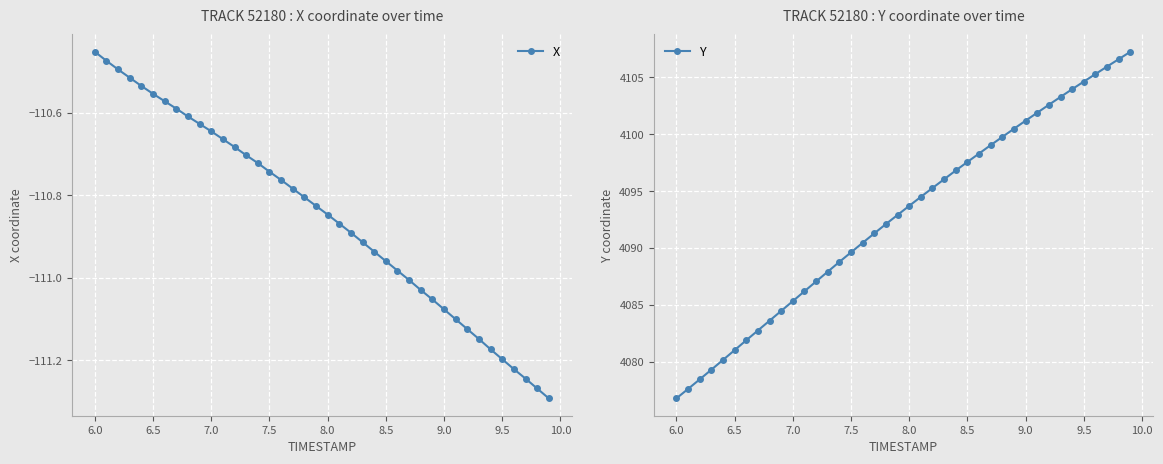

At how many categories does at least one series exceed 209?

40